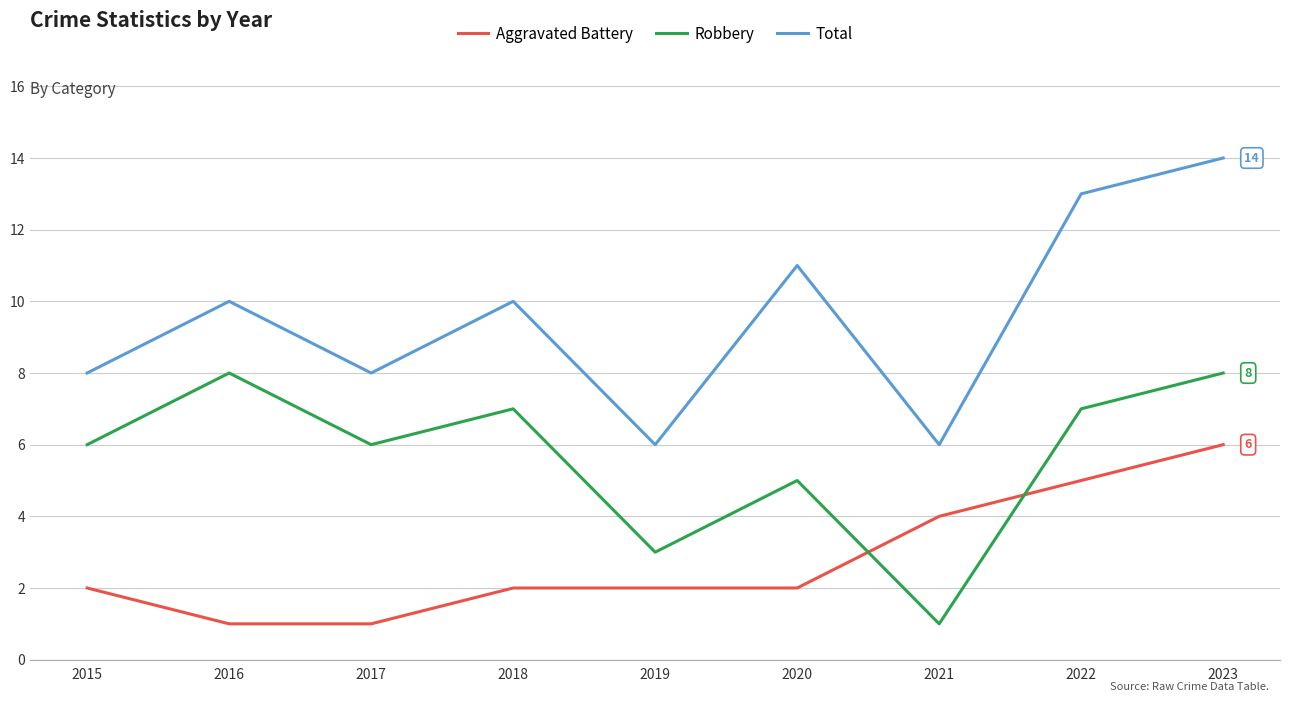

What is the difference between the maximum and minimum values in the Robbery series?

7